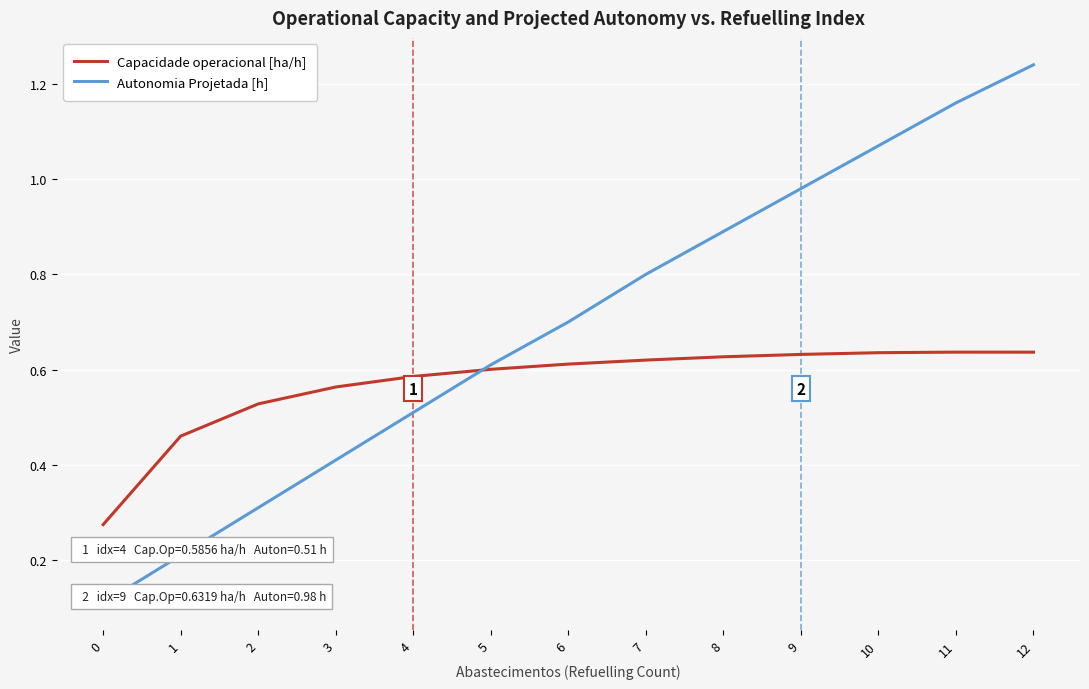

Which series ends up on top after the final intersection of Autonomia Projetada [h] and Capacidade operacional [ha/h]?

Autonomia Projetada [h]